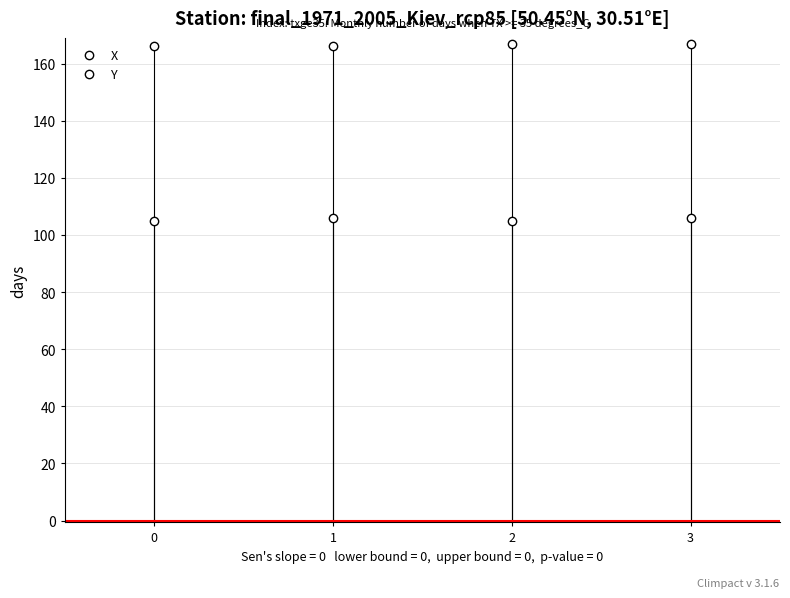

True or false: Y has more than 0 points higher than both neighbors.

True